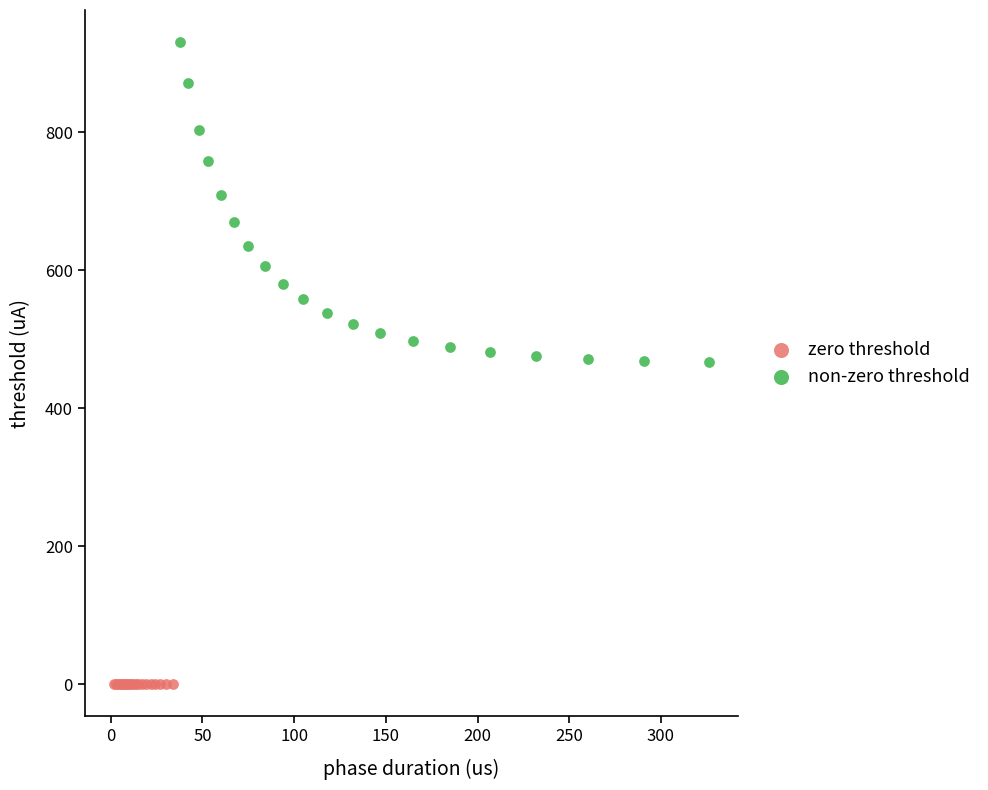

Which series contains the highest Y value?

non-zero threshold